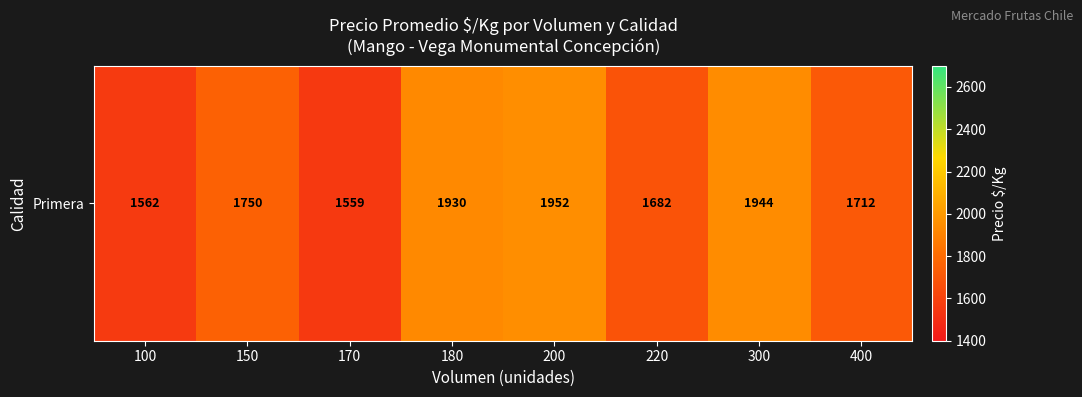

What is the minimum value shown in the chart?

1559.0